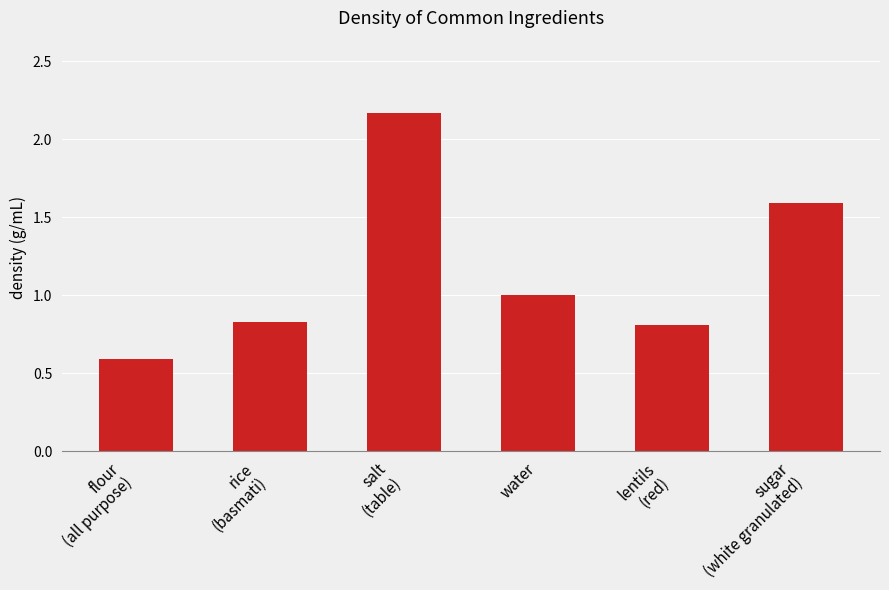

What is the value of the 4th bar from the left?

1.0